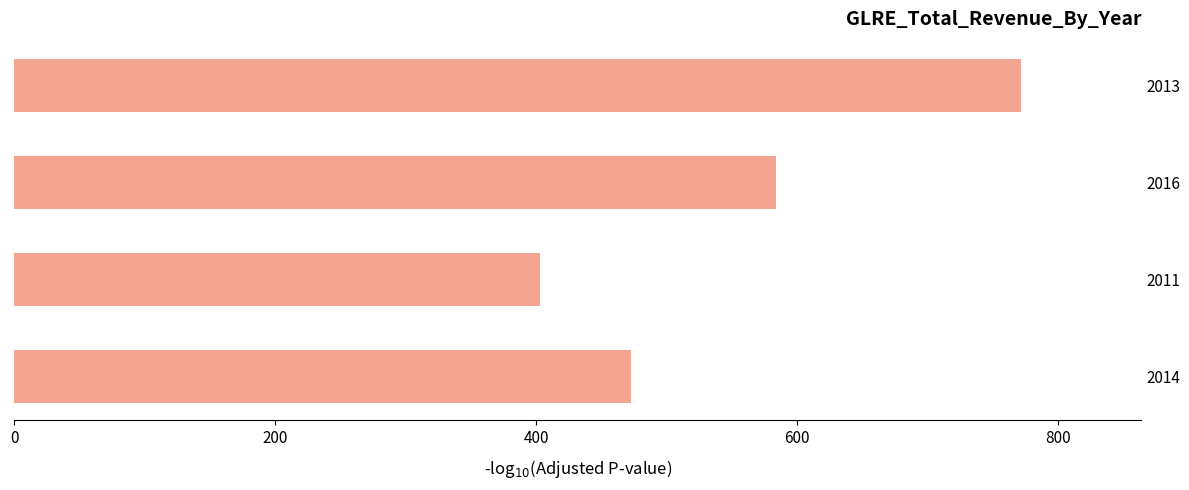

Which has a higher value, 2016 or 2011?

2016